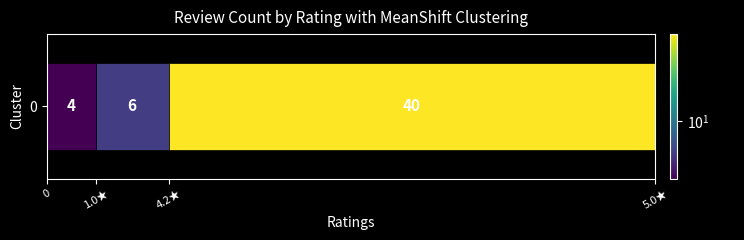

The value at 4.2 out of 5 stars is 1. True or false?

False